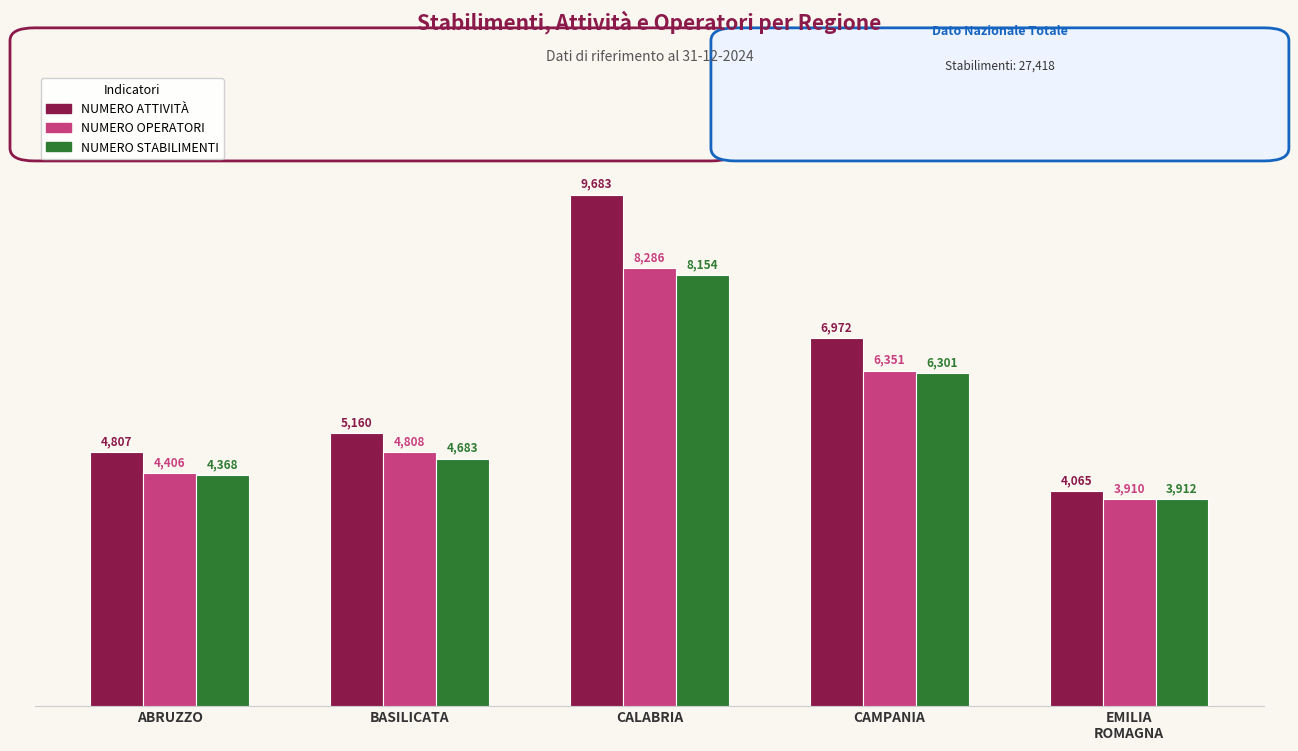

Is it true that NUMERO ATTIVITÀ equals 4065 at EMILIA
ROMAGNA?

True